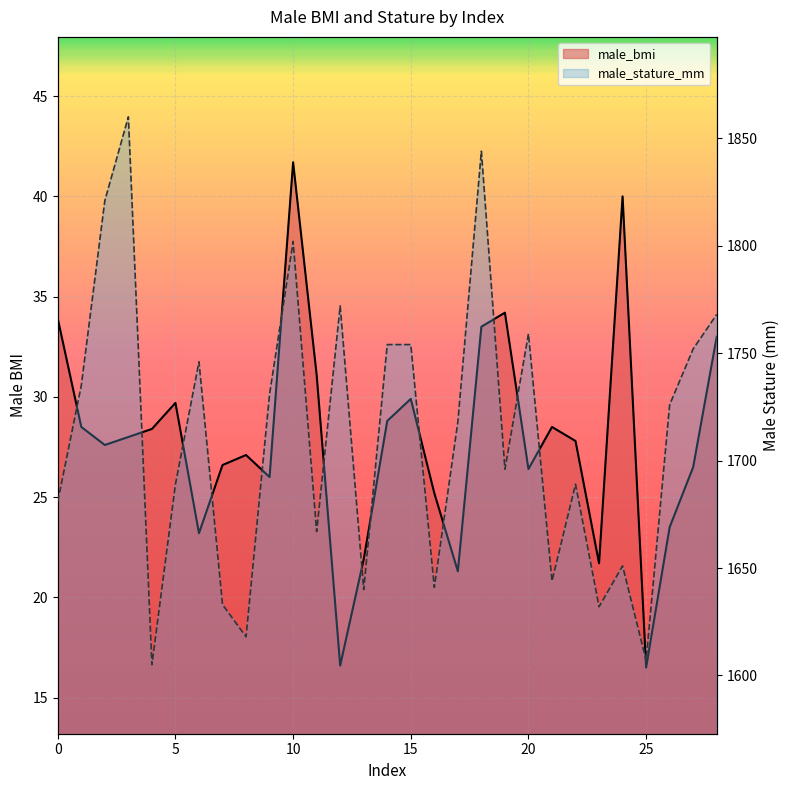

At which category does the chart reach its peak across all series?

3